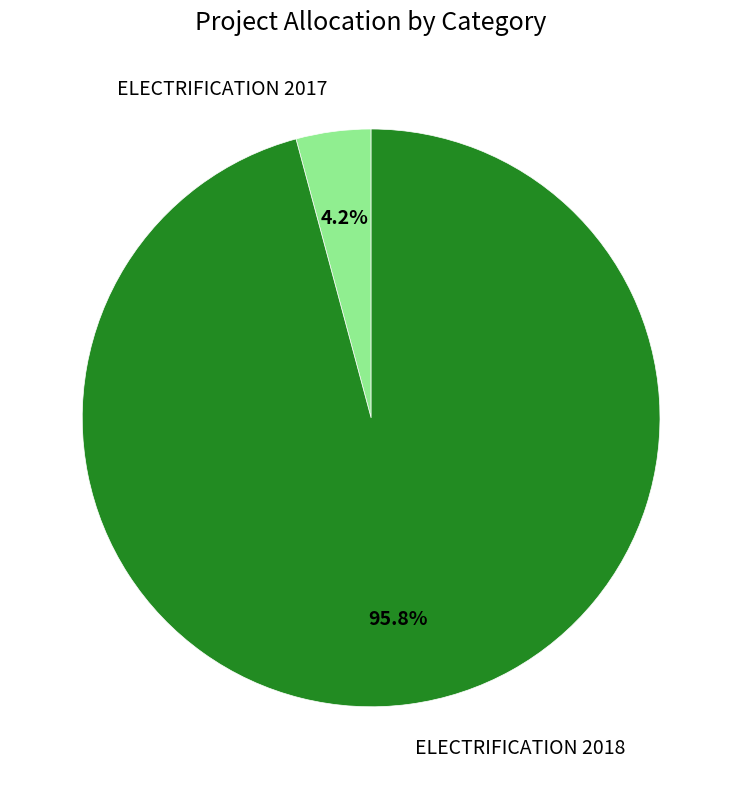

Does any single category account for the majority?

Yes